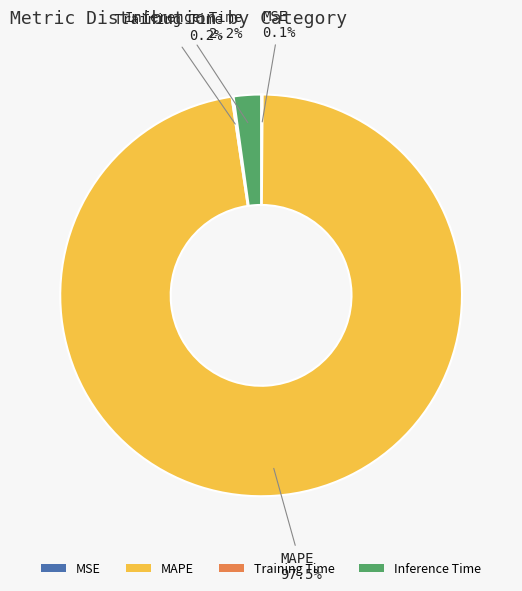

What percentage is NOT represented by MAPE?

2.5%